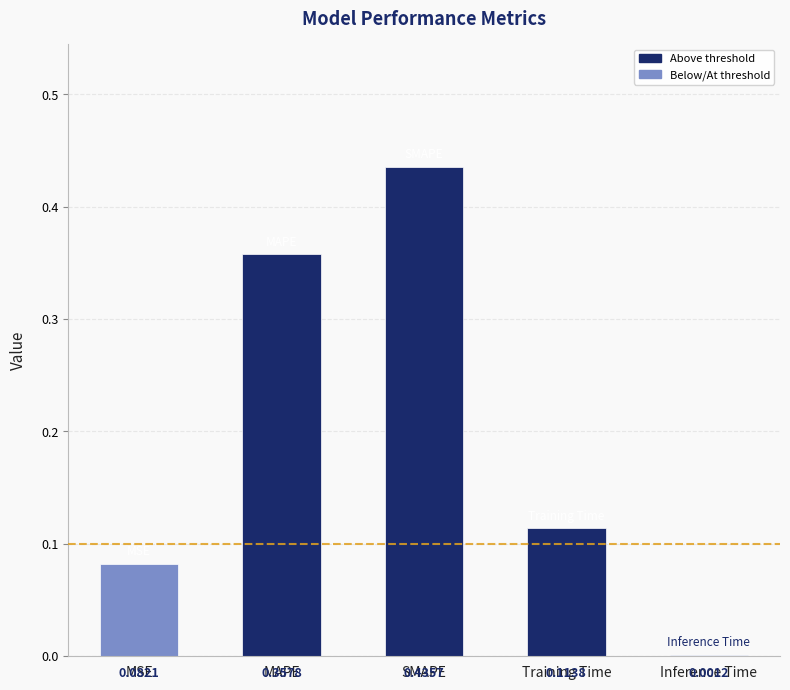

What is the change in value from SMAPE to Training Time?

-0.3